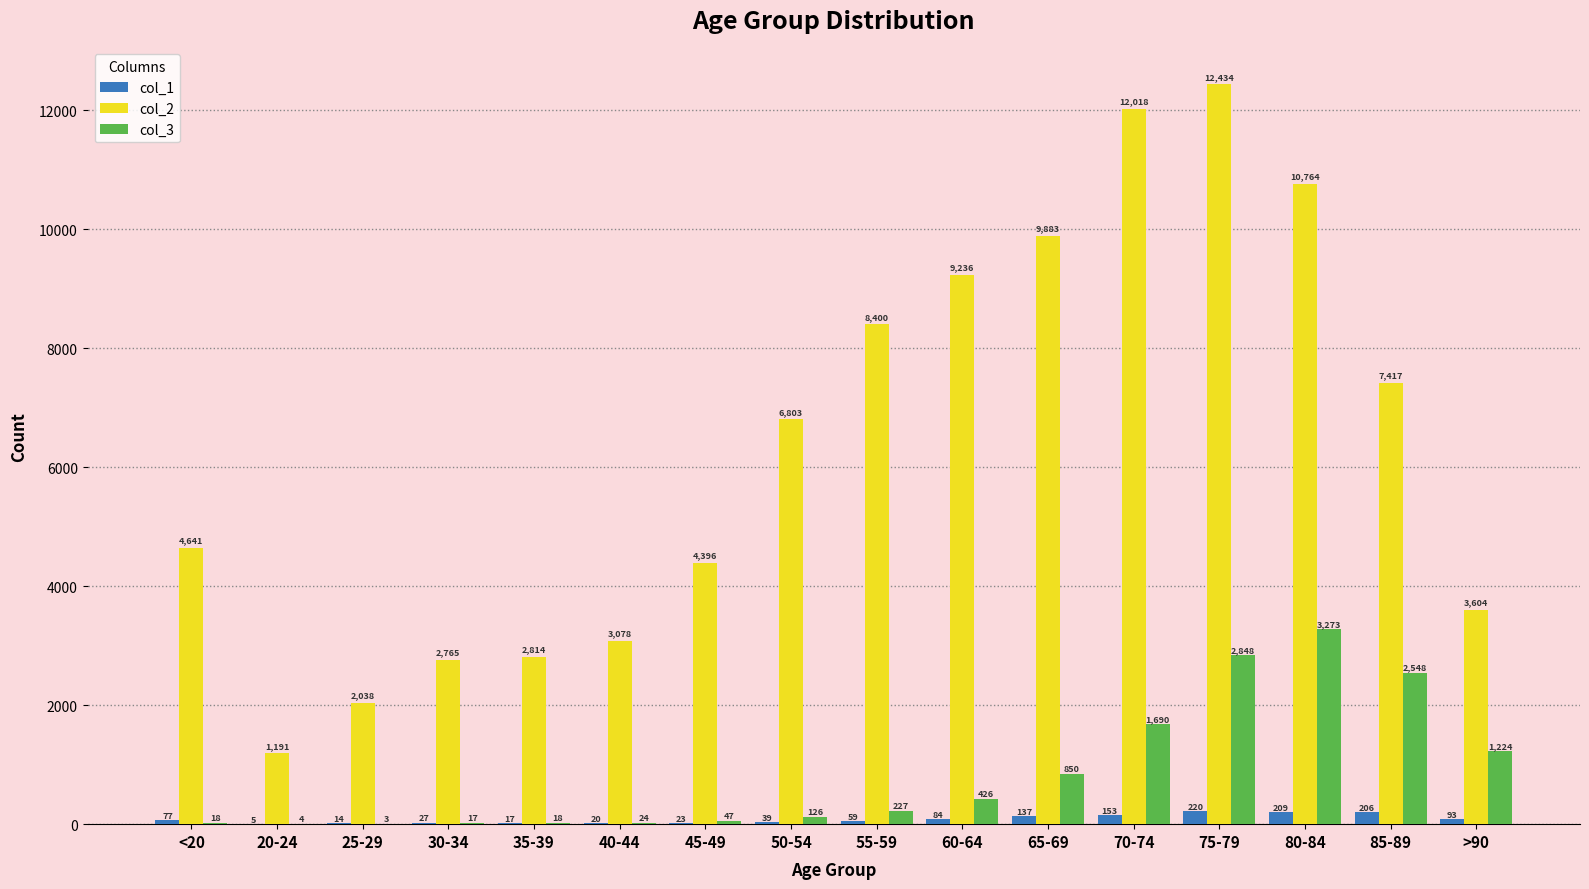

Which category has the highest value across all series?

75-79